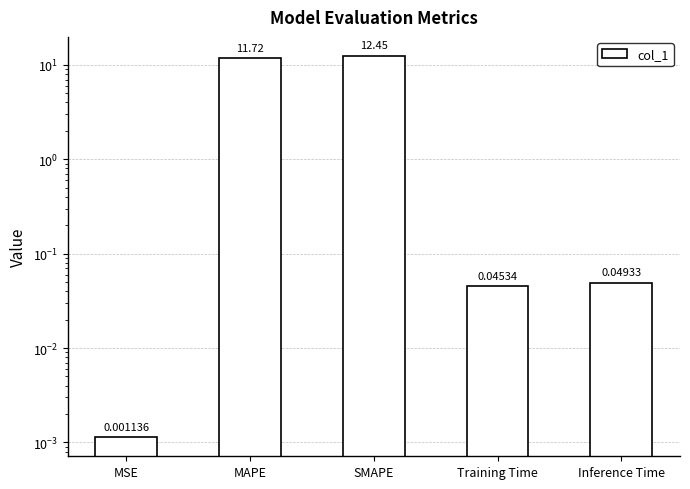

How many categories are shown in the chart?

5